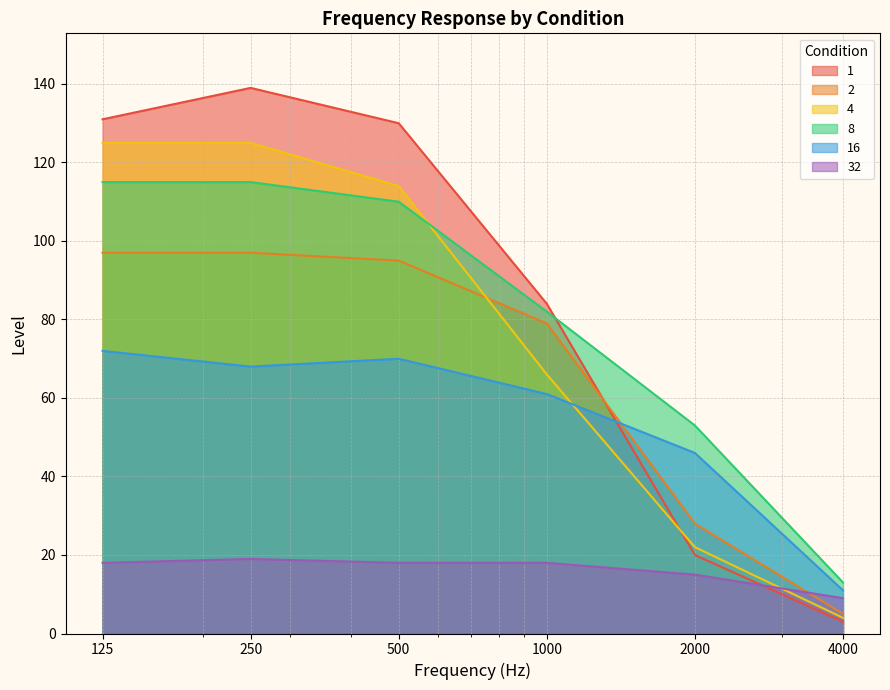

Read the 1 value at 500.

130